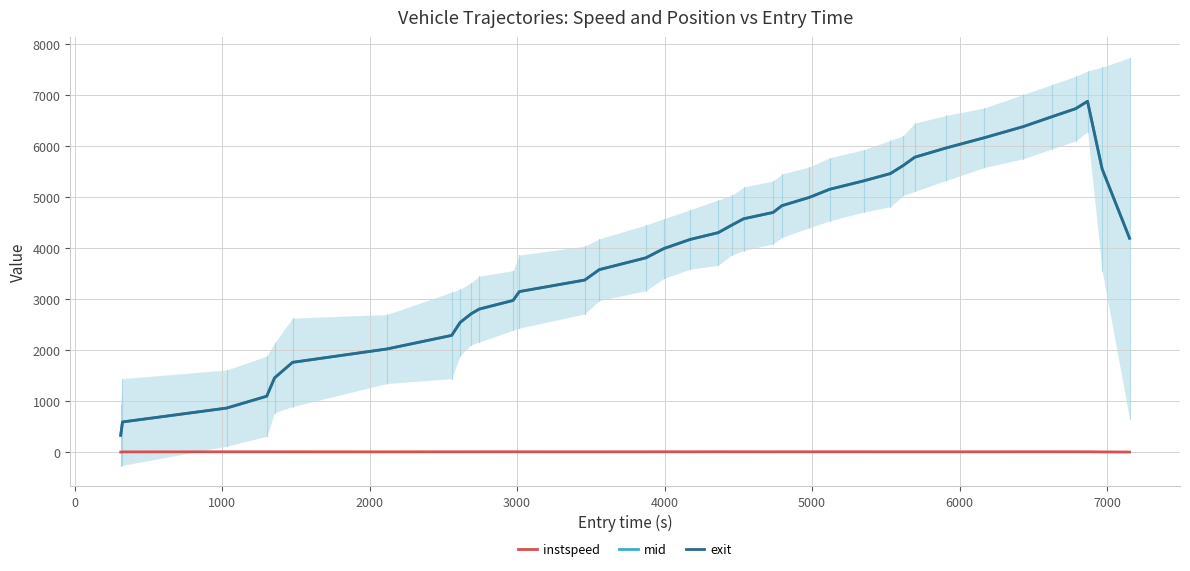

True or false: instspeed and mid cross at least once.

False